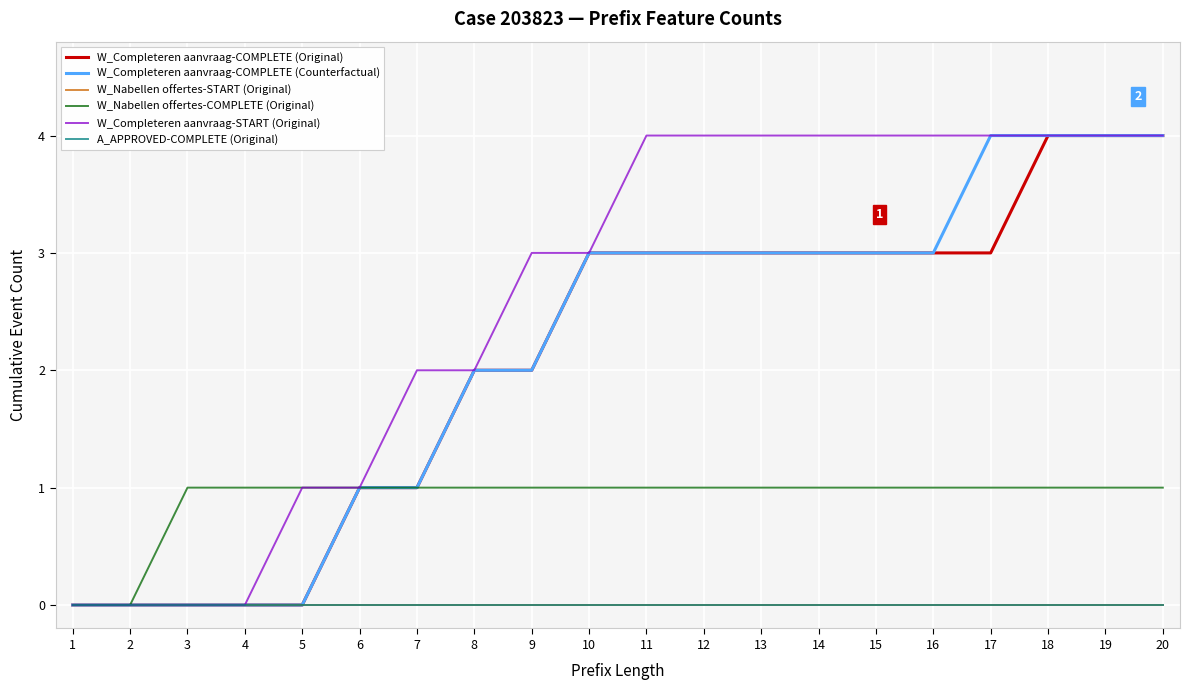

Does the chart have visible grid lines?

Yes